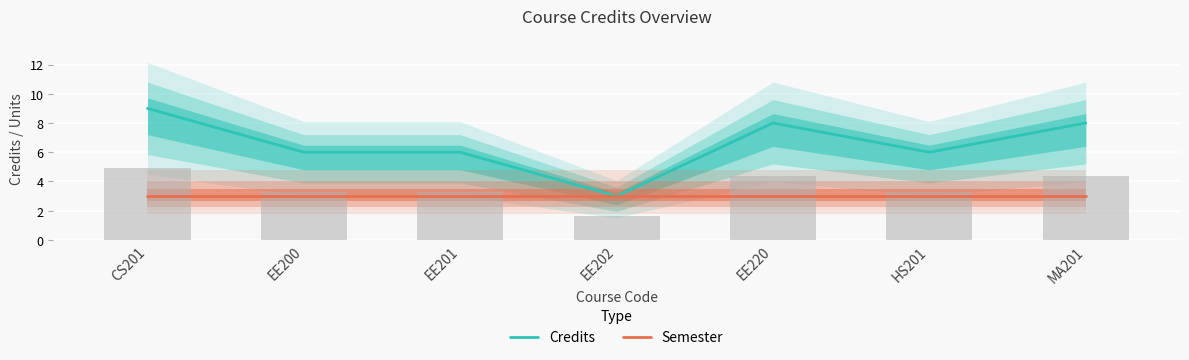

Which category has the highest value in the Credits series?

CS201